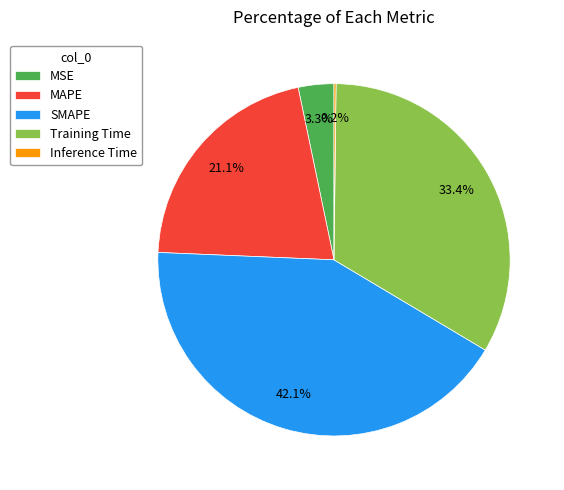

Is it true that MAPE is 21% of the pie?

True